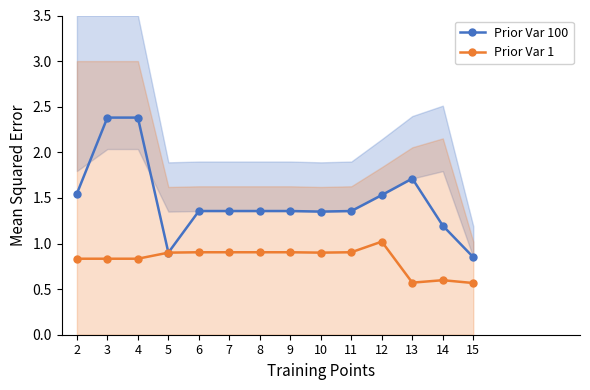

What is the average value of the Prior Var 100 series?

1.5